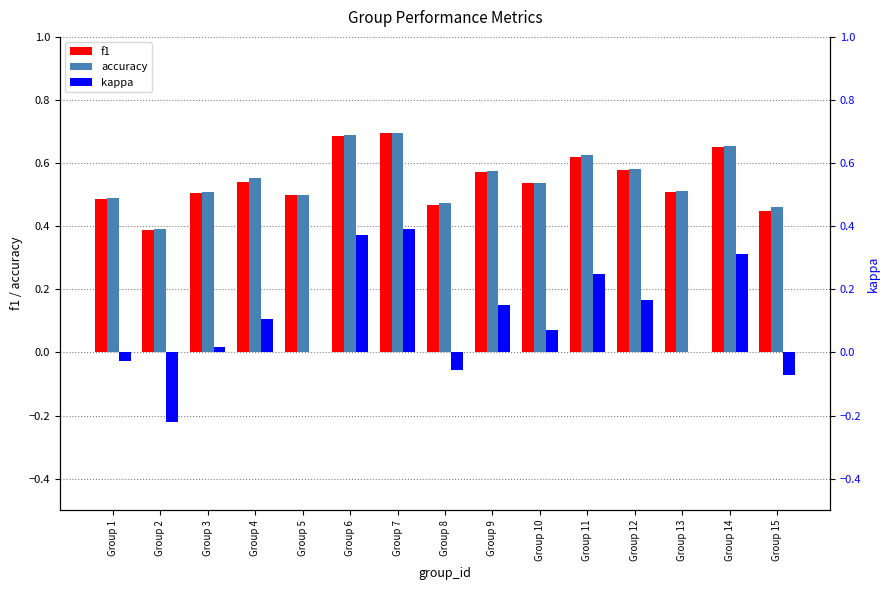

What is the spread (max minus min) of values at Group 6?

0.3